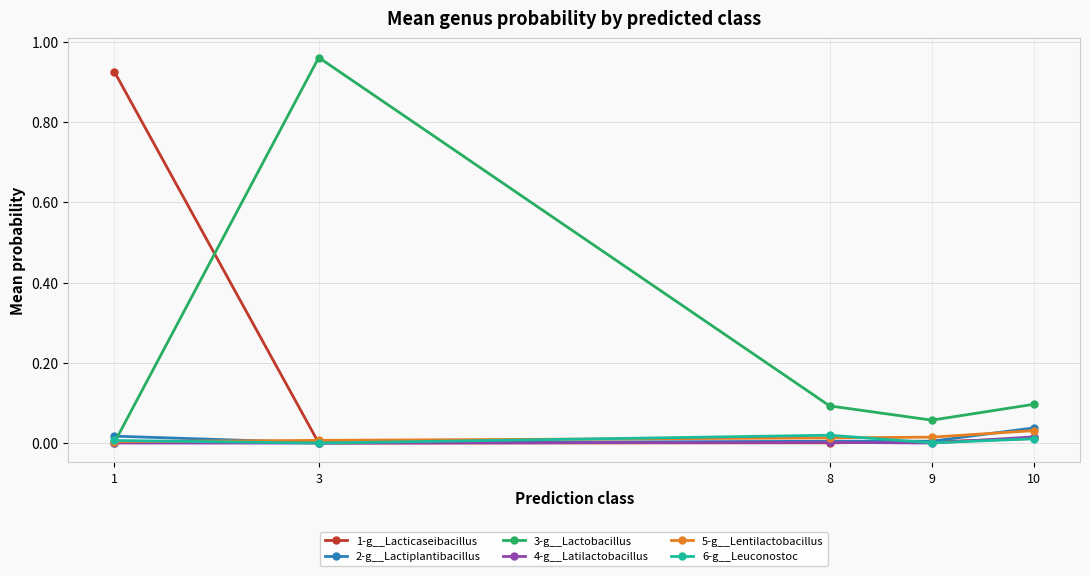

The value of 3-g__Lactobacillus at 1 is 0.0. True or false?

True